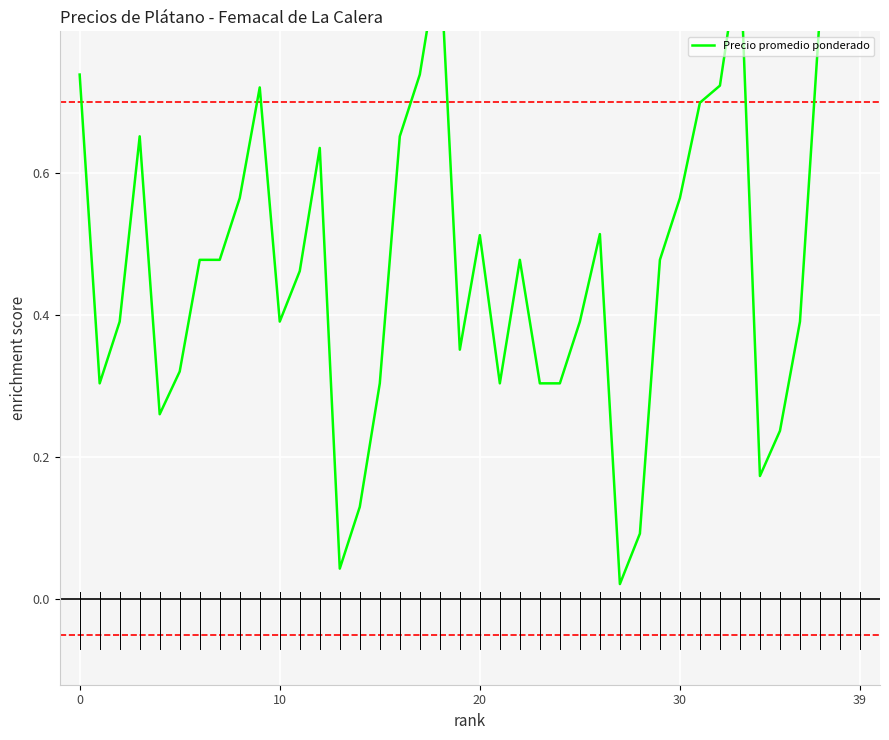

Is it true that the value at 12 is 0.6?

True